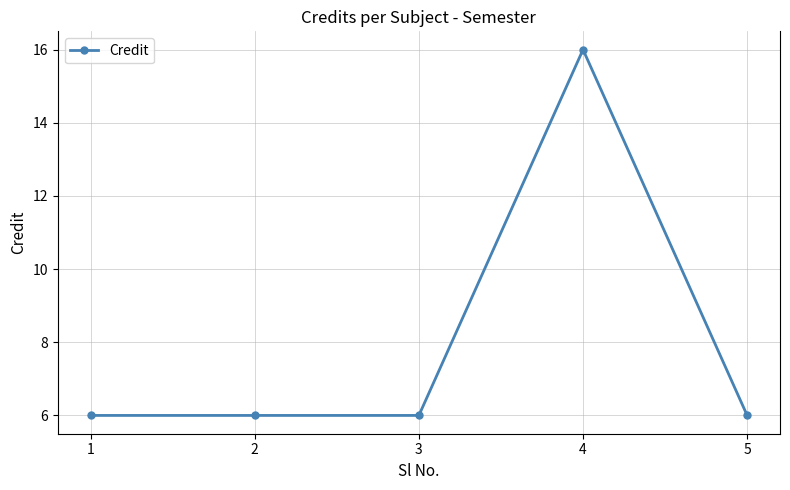

What is the difference between the values at 3 and 4?

10